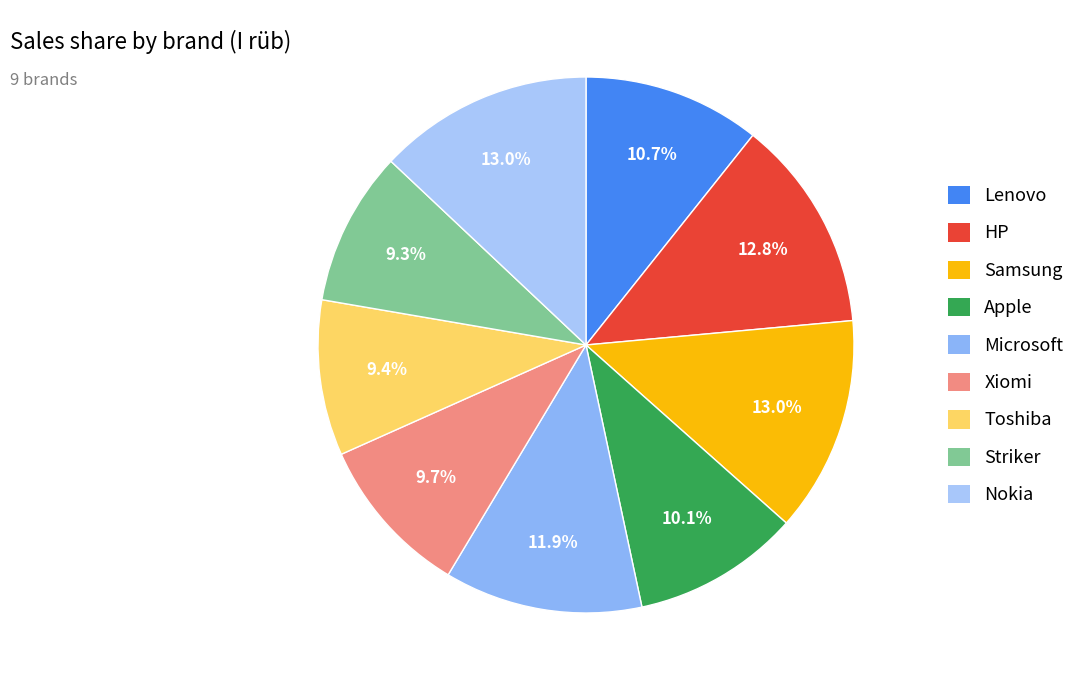

Which slice is the largest?

Samsung